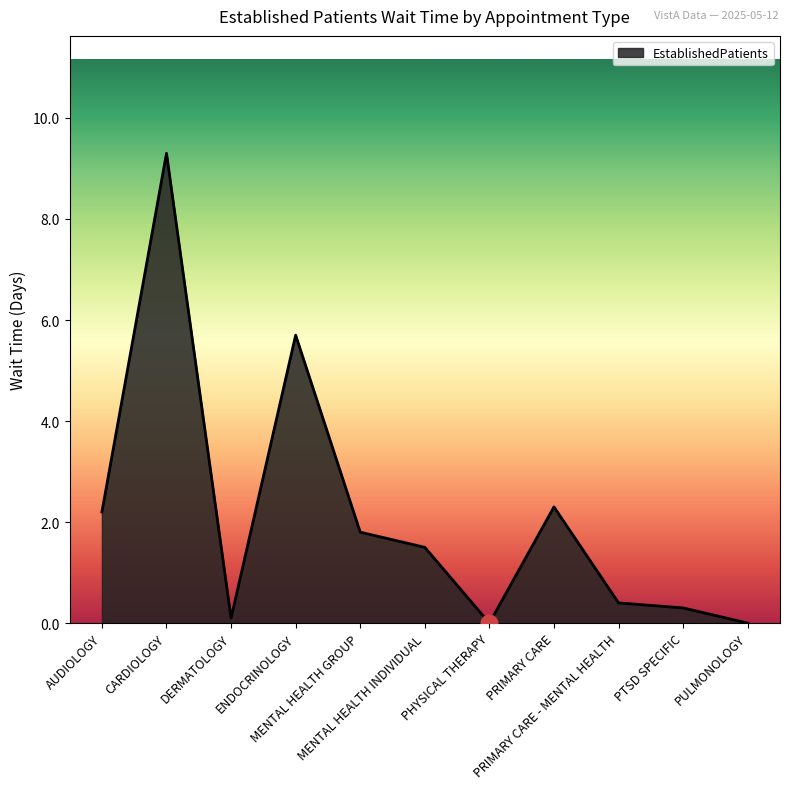

What is the maximum value shown in the chart?

9.3